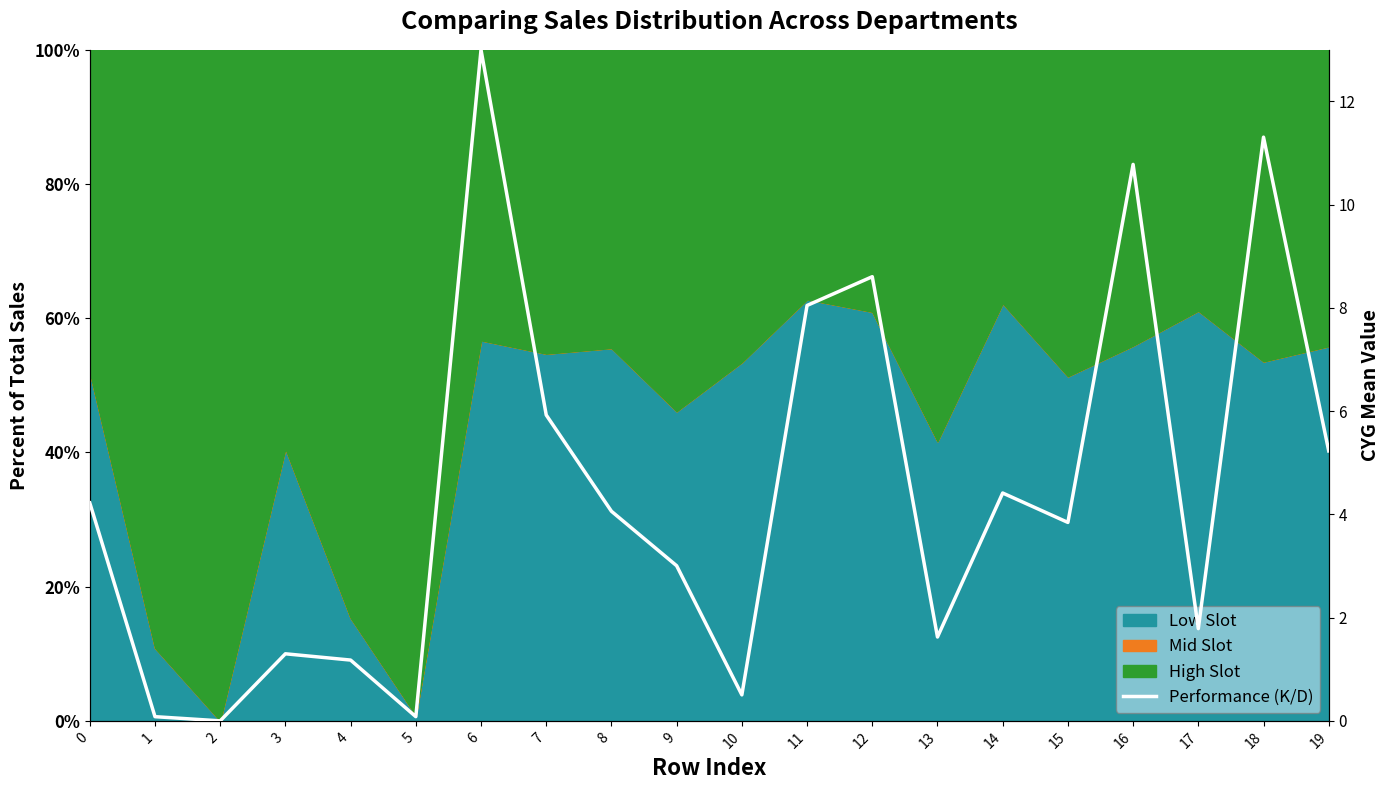

Count the number of categories in the chart.

20